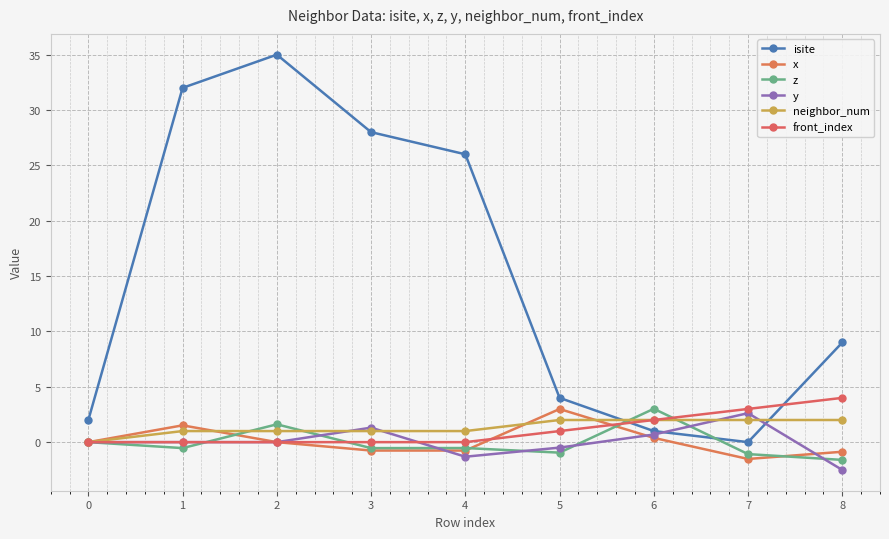

Which category has the lowest value across all series?

8